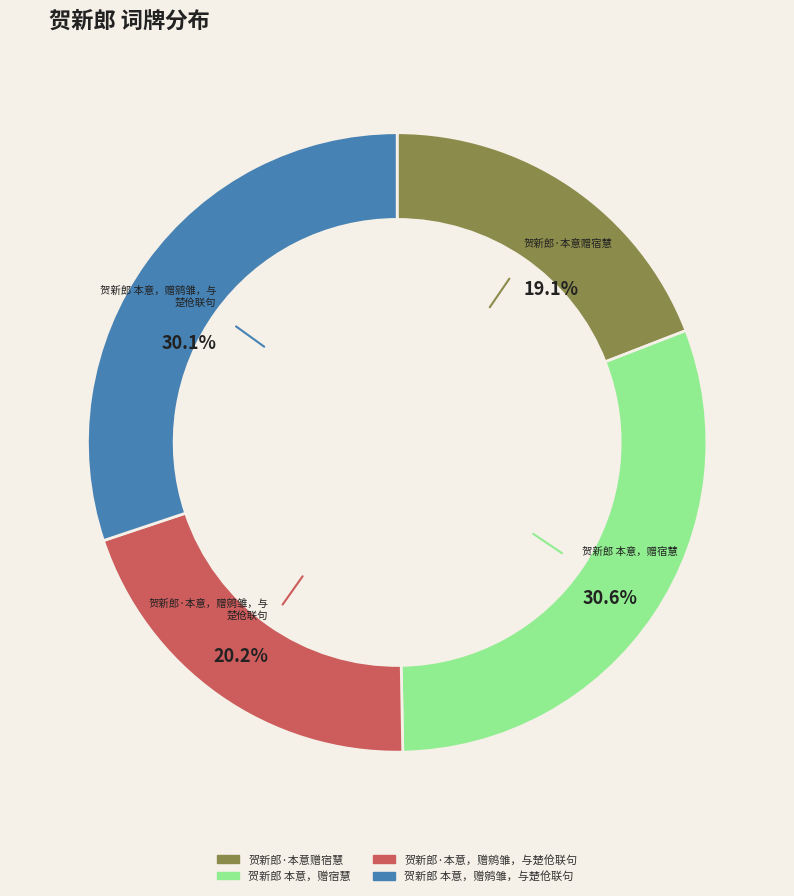

Which slice is the smallest?

贺新郎·本意赠宿慧